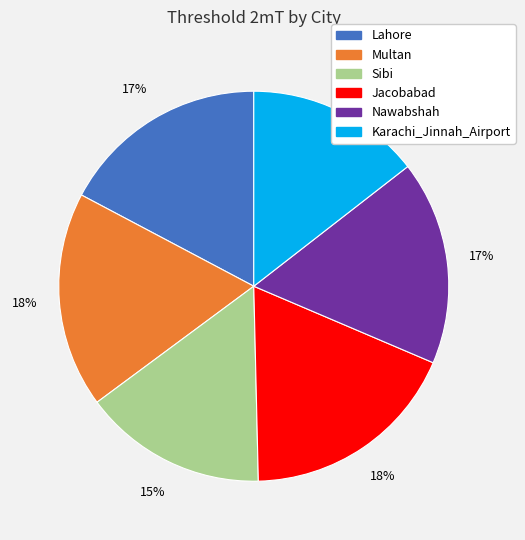

To the nearest percent, what is the difference between the largest and smallest slice percentages?

4%